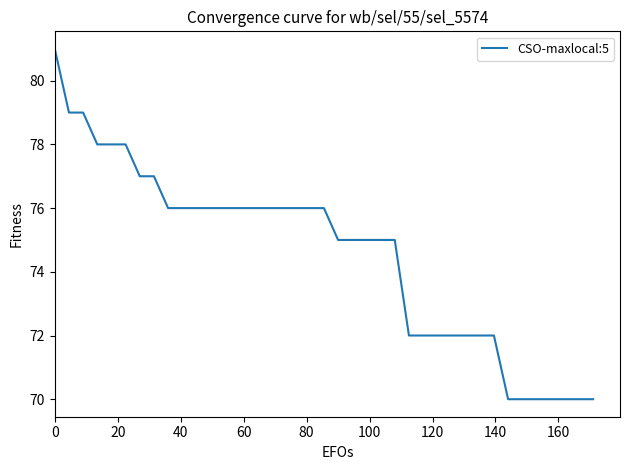

What is the smallest value displayed?

70